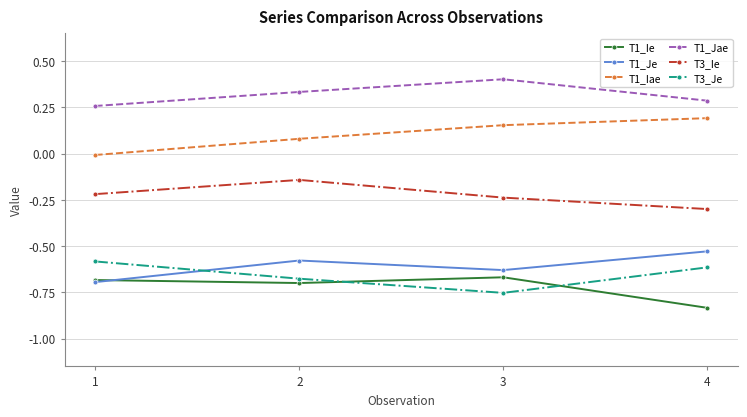

True or false: T1_Je and T1_Jae intersect in this chart.

False